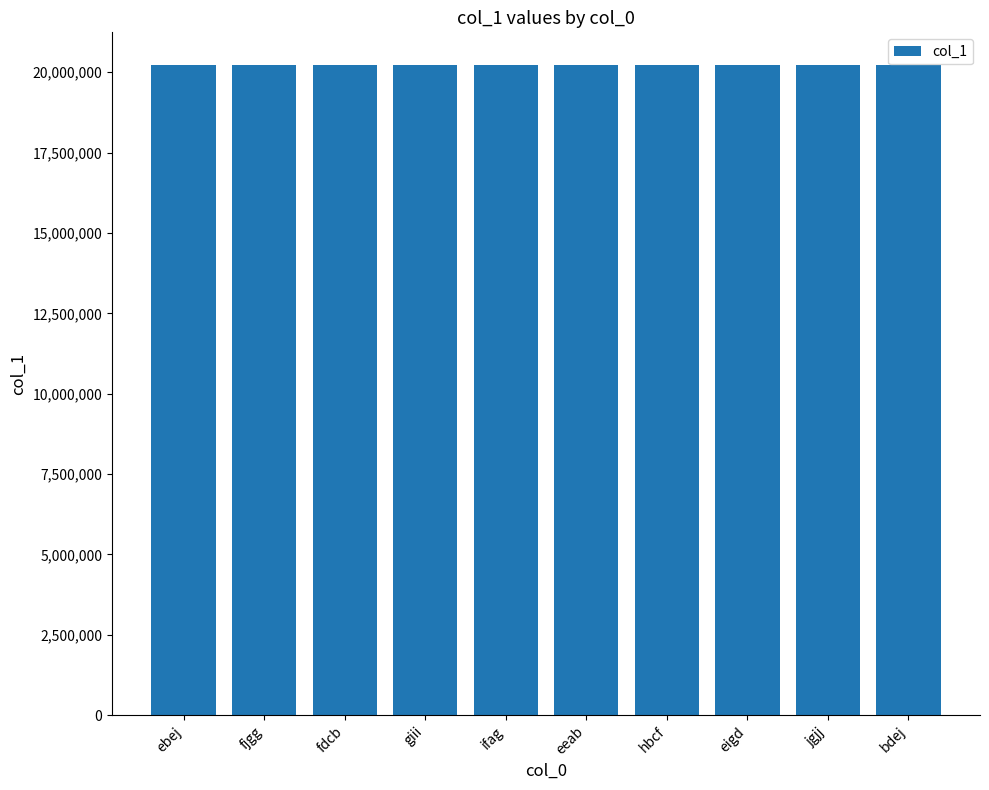

What is the sum of all values?

202252291